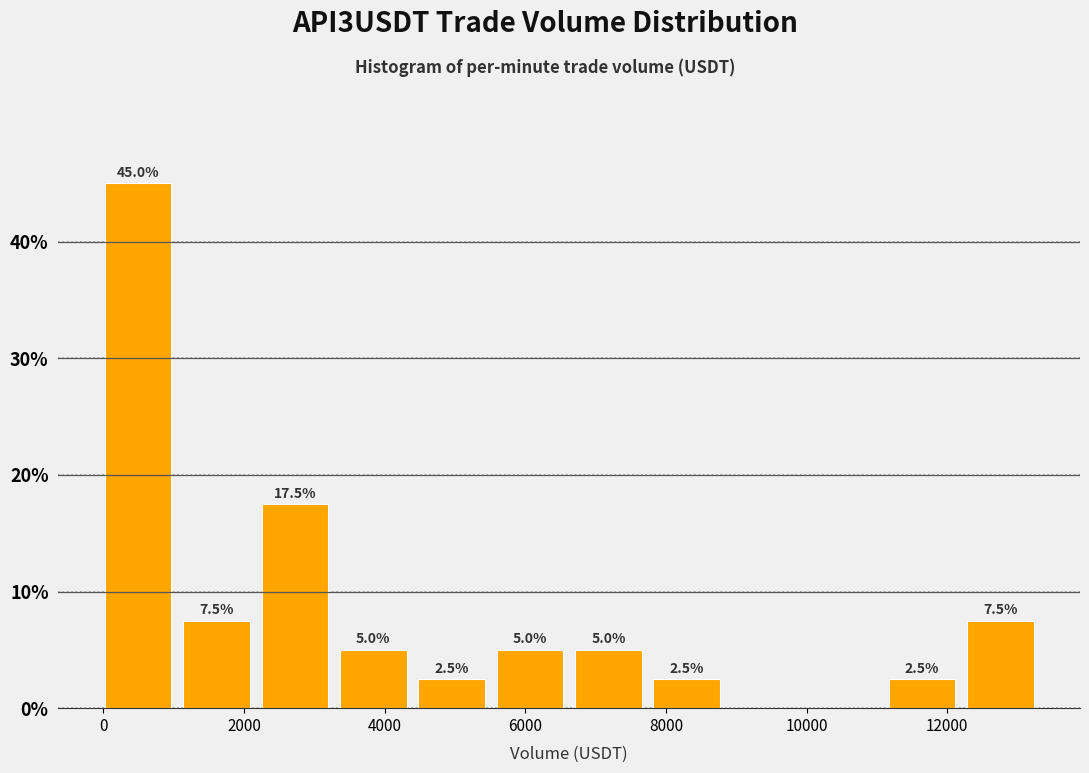

Which range on the x-axis has the tallest bar?

0 to 1200